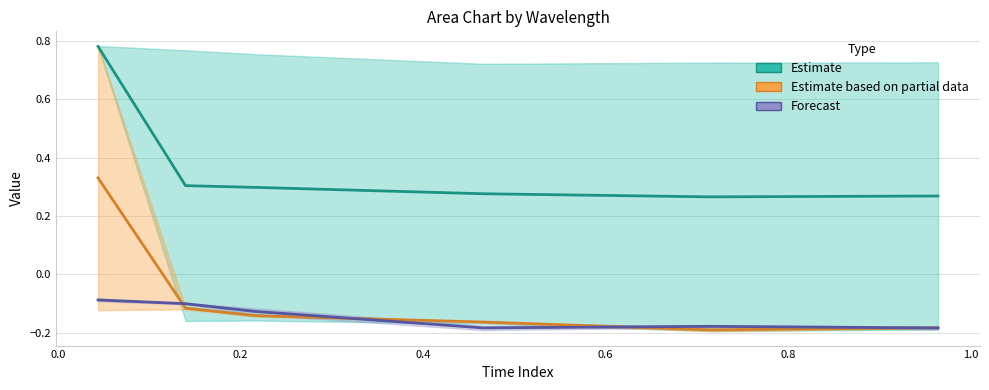

True or false: Estimate and Estimate based on partial data intersect in this chart.

False